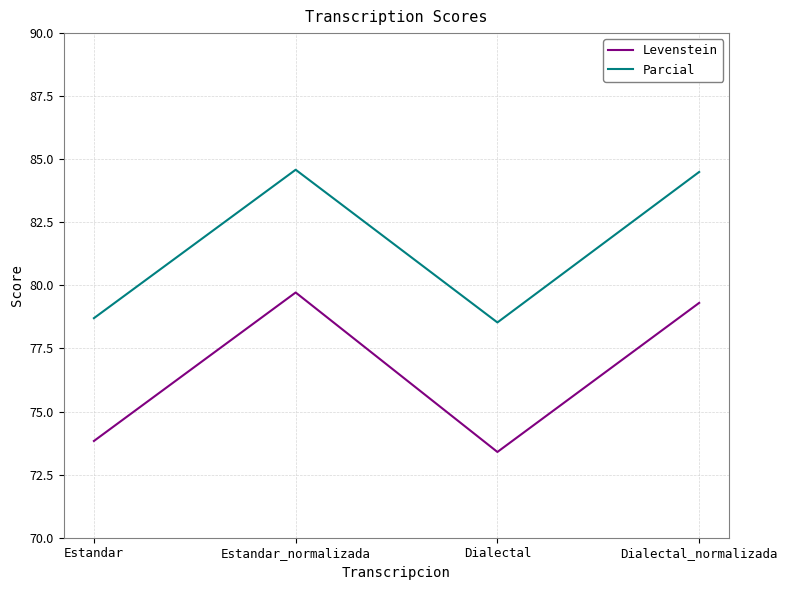

The value of Levenstein at Dialectal is 73.4. True or false?

True